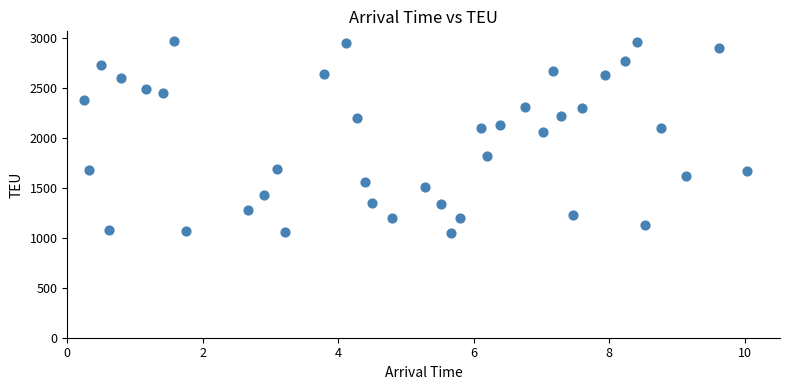

What is the range of Y values (max minus min)?

1917